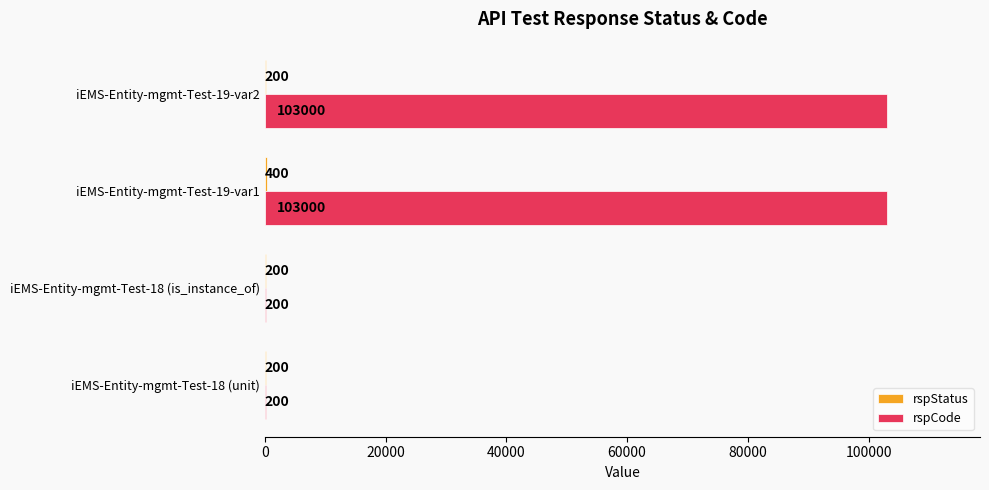

At which category is the sum across all series the highest?

iEMS-Entity-mgmt-Test-19-var1